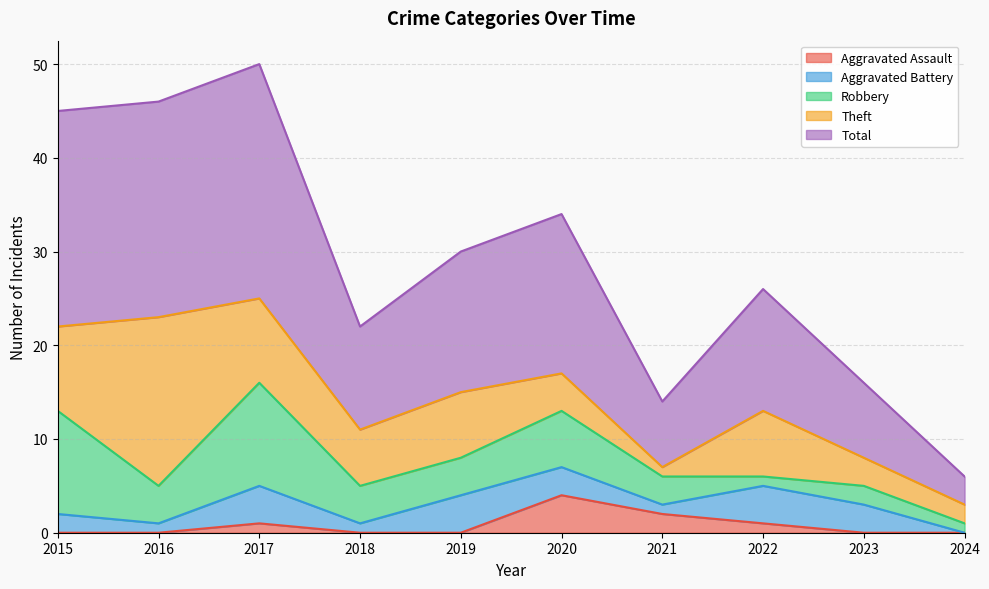

Where is the first local maximum for Aggravated Assault?

2017